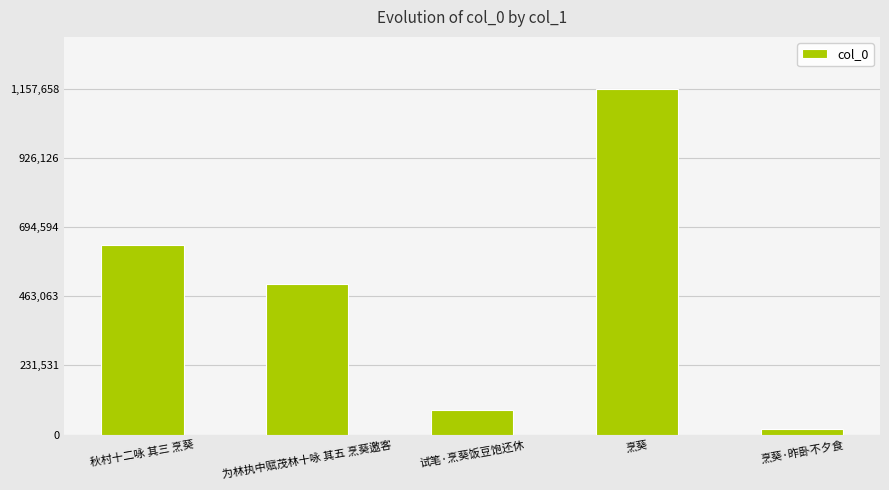

What is the average value?

479105